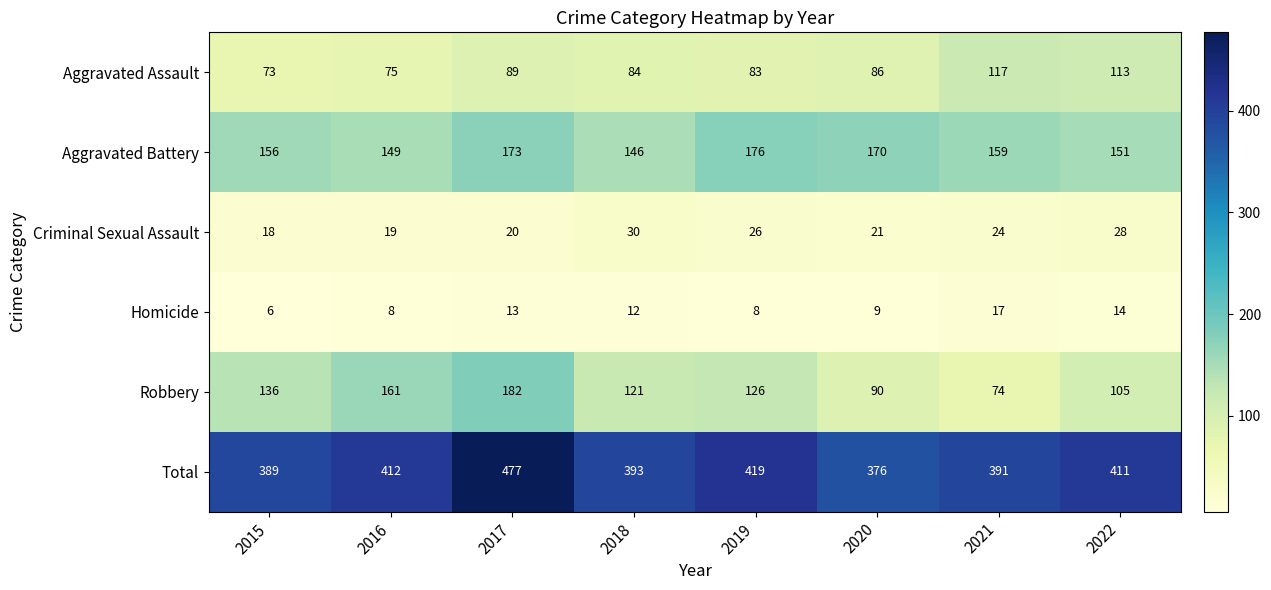

The Criminal Sexual Assault series shows 15 at 2021. True or false?

False